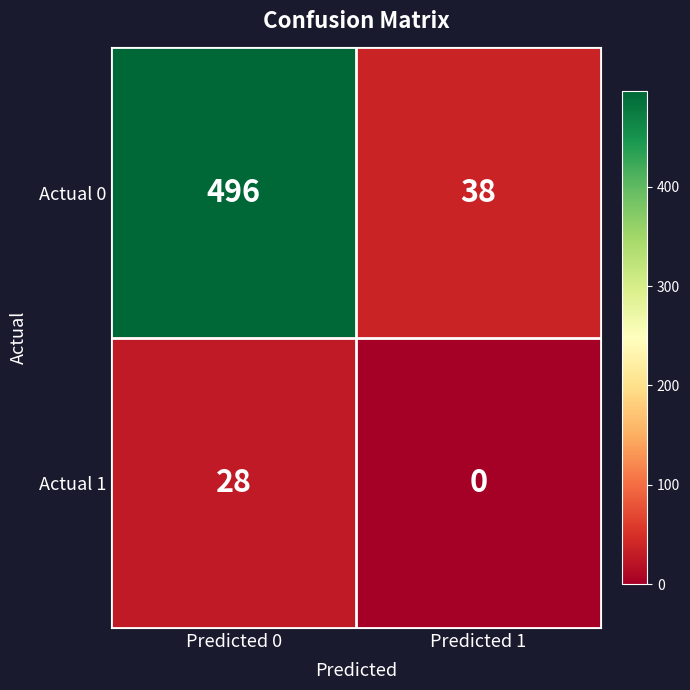

Which category has the highest value in the Actual 0 series?

Predicted 0